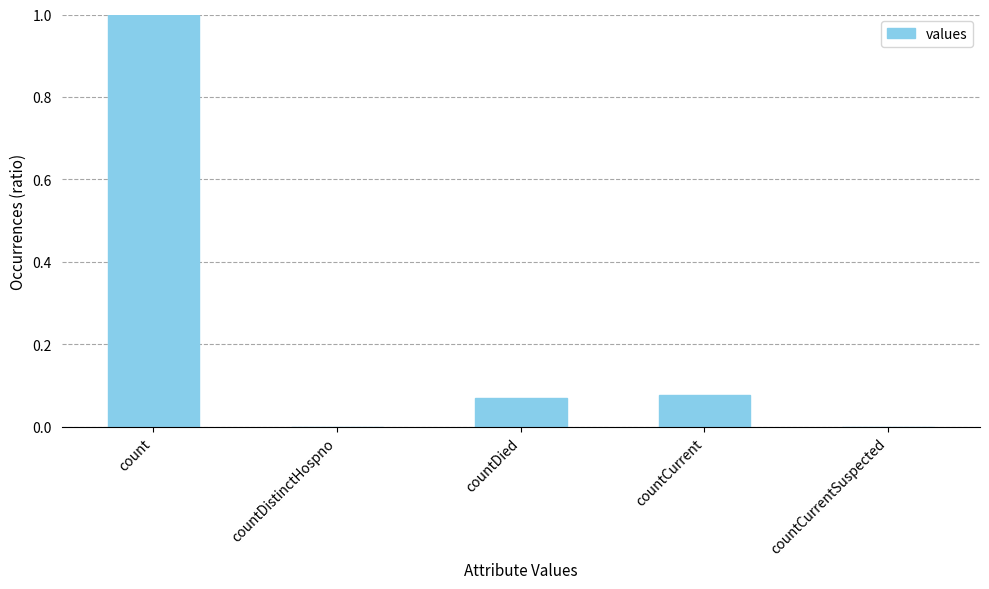

Are the bars horizontal?

No